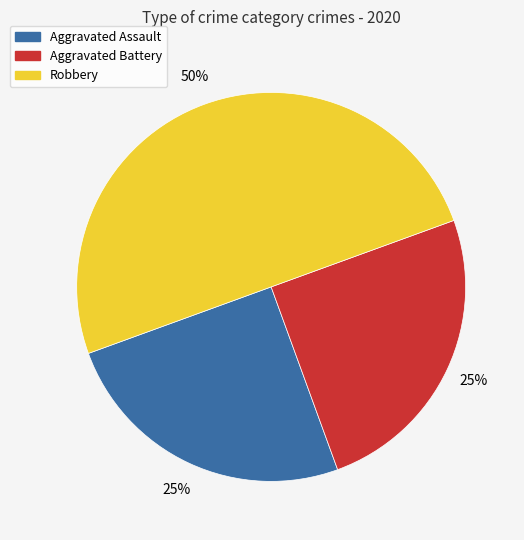

Does Aggravated Battery account for over 50% of the chart?

No